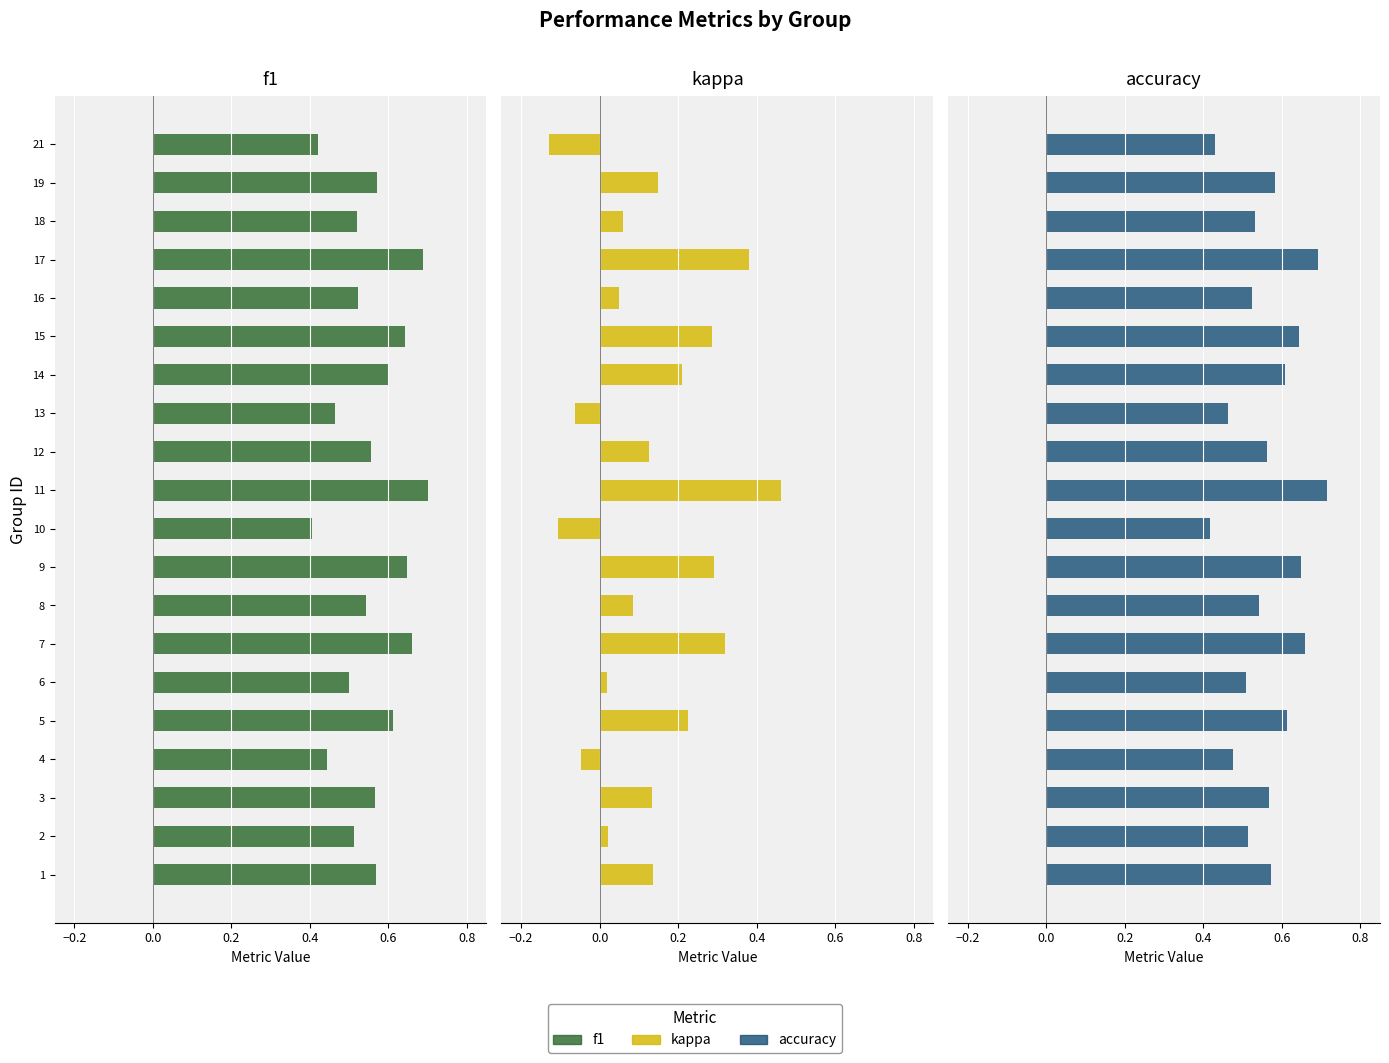

How many groups of bars are there?

20